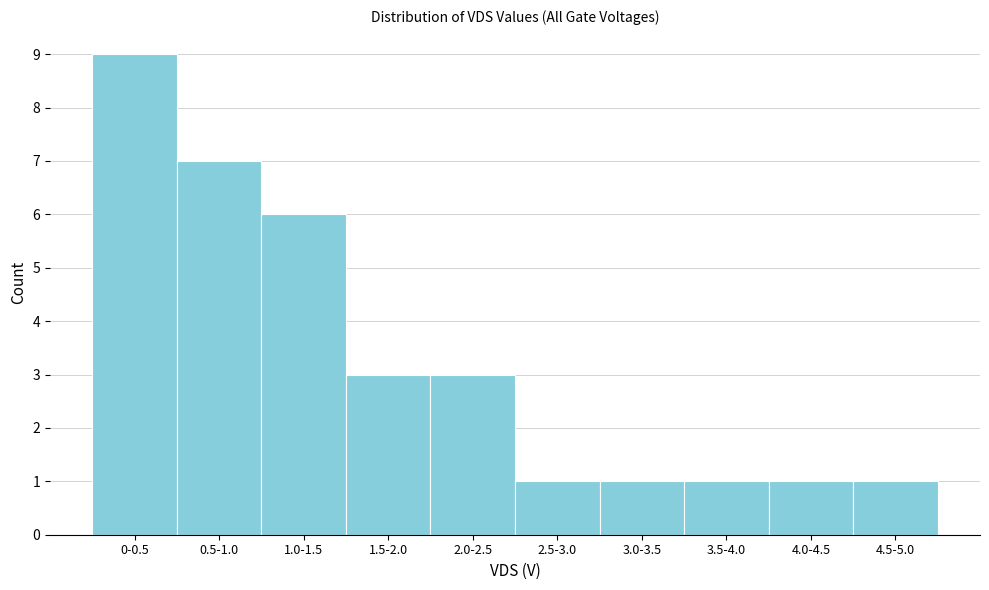

Reading left to right, transcribe all the data shown in this chart.

0-0.5=9	0.5-1.0=7	1.0-1.5=6	1.5-2.0=3	2.0-2.5=3	2.5-3.0=1	3.0-3.5=1	3.5-4.0=1	4.0-4.5=1	4.5-5.0=1